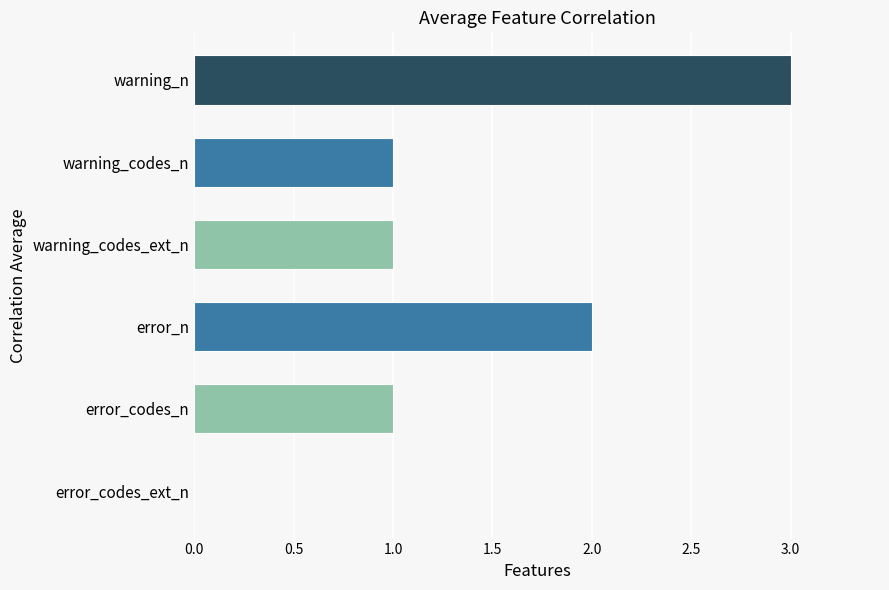

Between warning_n and error_n, which is larger?

warning_n